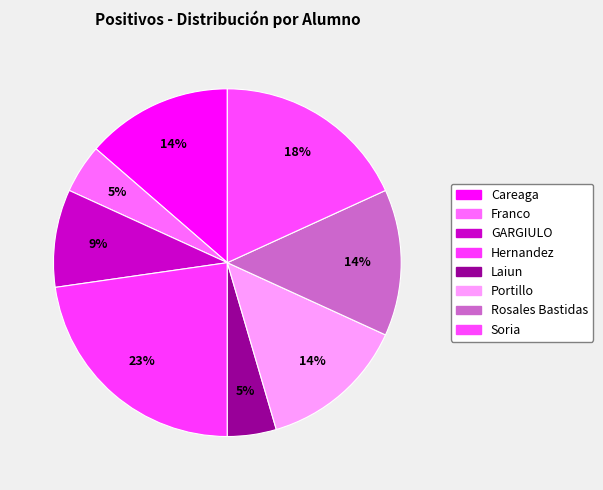

To the nearest percent, what is the average slice percentage?

12%